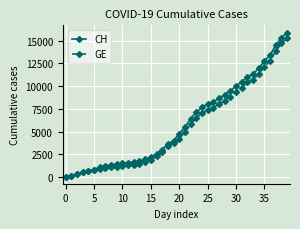

What is the greatest value displayed?

15884